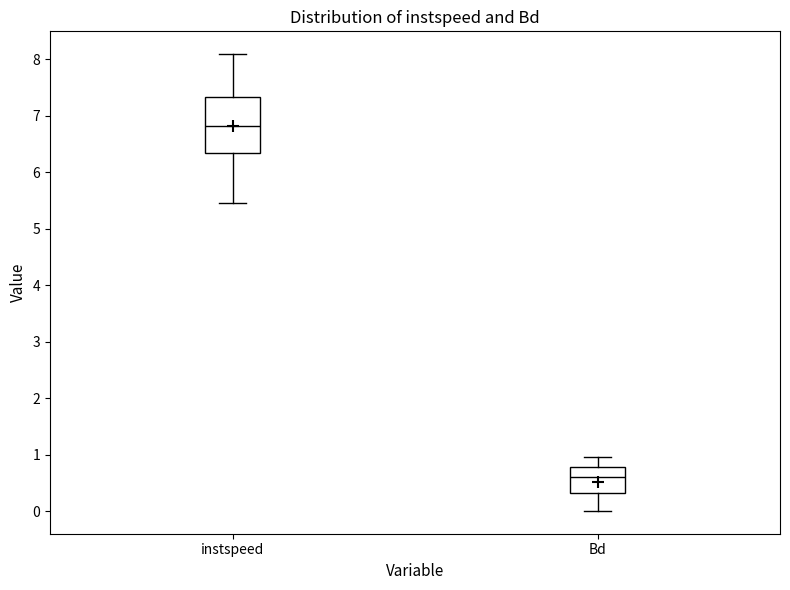

Reading left to right, transcribe this box plot: for each box, give where its median line is, the range the box spans, and where its two whiskers end, as read against the y-axis. The values are not printed on the chart, so give them approximately, as read against the axis.

instspeed: median 6.8, box 6.3 to 7.3, whiskers 5.5 to 8.1
Bd: median 0.6, box 0.3 to 0.8, whiskers 0.0 to 1.0